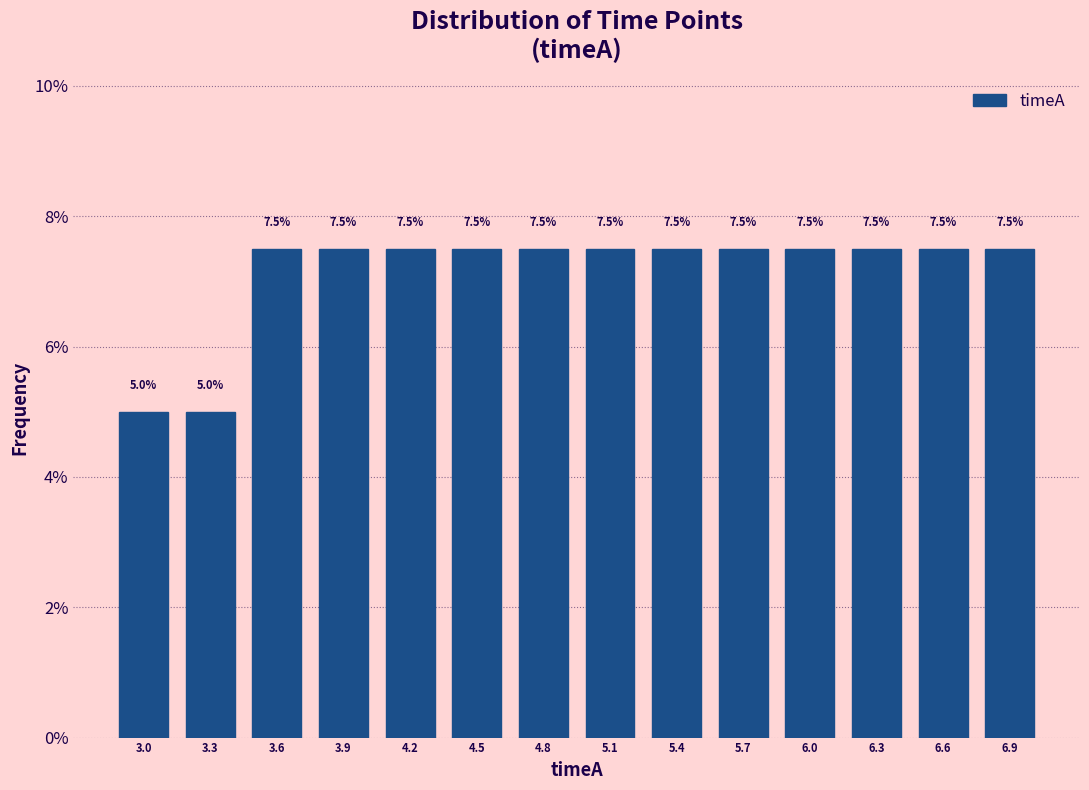

Reading left to right, list every bar in this chart as the range it spans on the x-axis followed by its height.

2.85 to 3.15: 5.0
3.15 to 3.45: 5.0
3.45 to 3.75: 7.5
3.75 to 4.05: 7.5
4.05 to 4.35: 7.5
4.35 to 4.65: 7.5
4.65 to 4.95: 7.5
4.95 to 5.25: 7.5
5.25 to 5.55: 7.5
5.55 to 5.85: 7.5
5.85 to 6.15: 7.5
6.15 to 6.45: 7.5
6.45 to 6.75: 7.5
6.75 to 7.05: 7.5